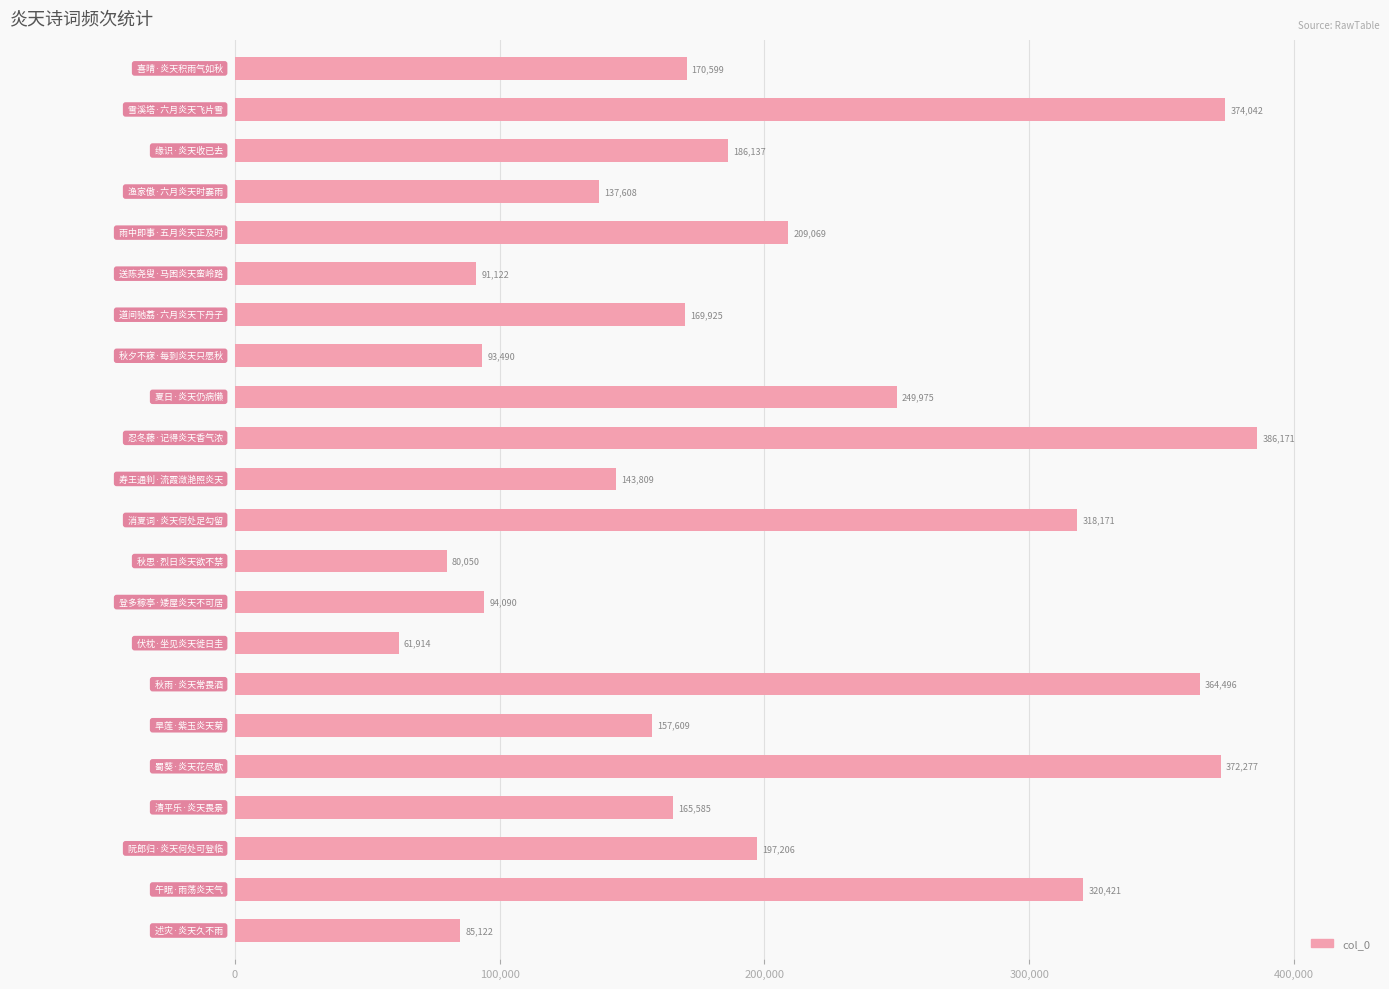

What is the minimum value shown in the chart?

61914